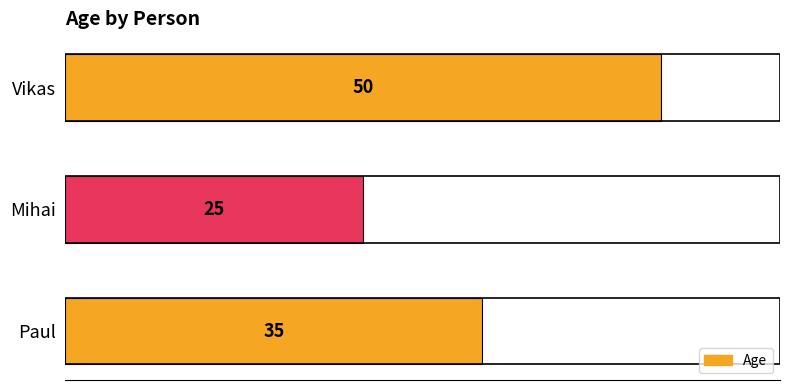

Are the bars horizontal?

Yes